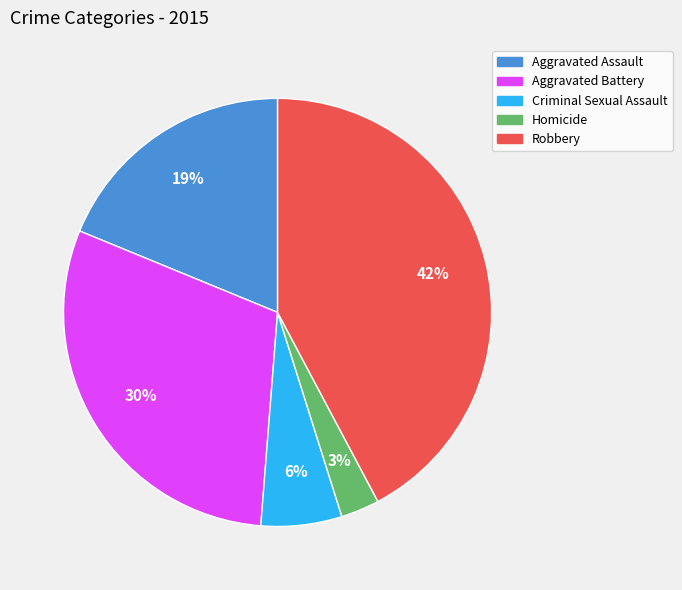

Which has a higher value, Criminal Sexual Assault or Homicide?

Criminal Sexual Assault